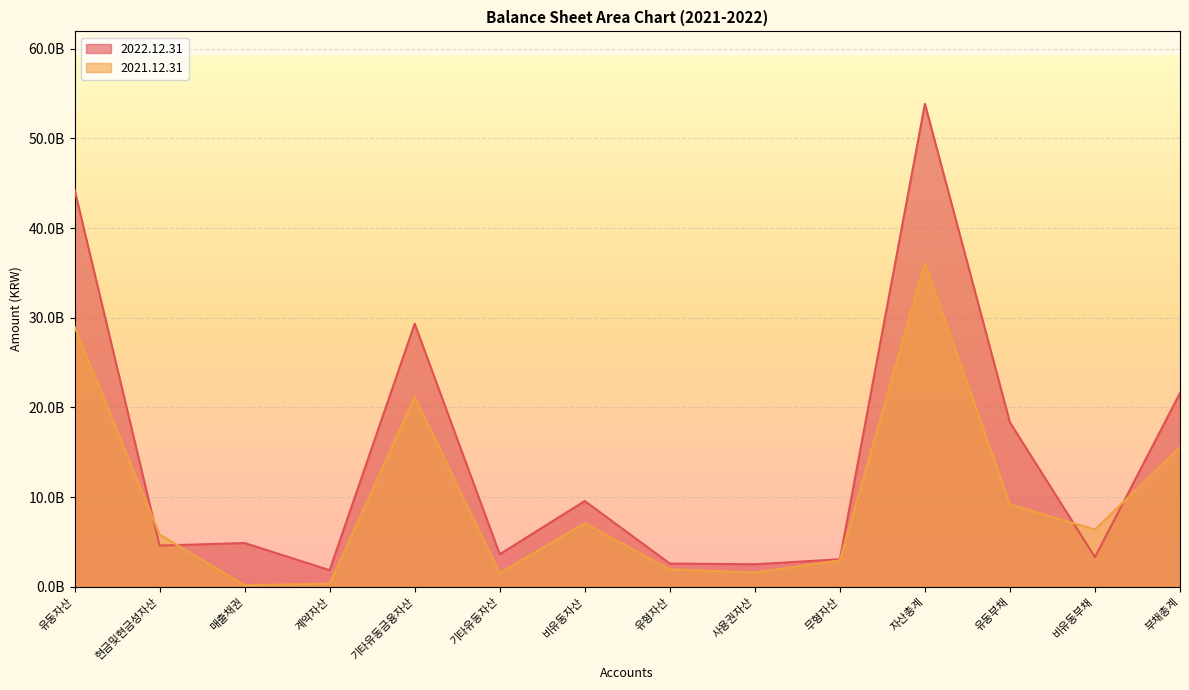

Which series has the widest spread of values?

2022.12.31